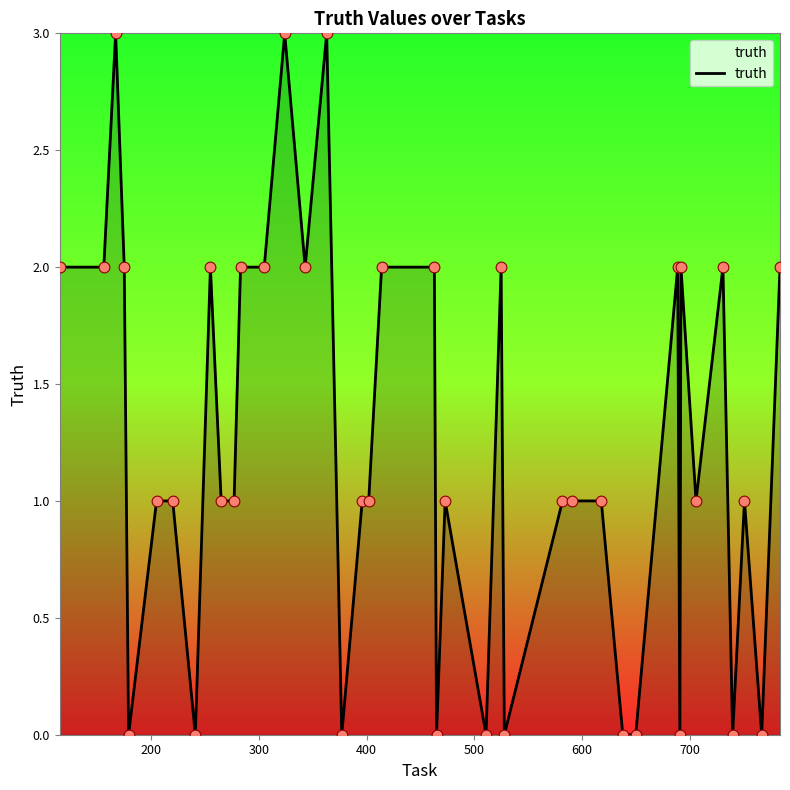

What is the difference between the maximum and minimum values?

3